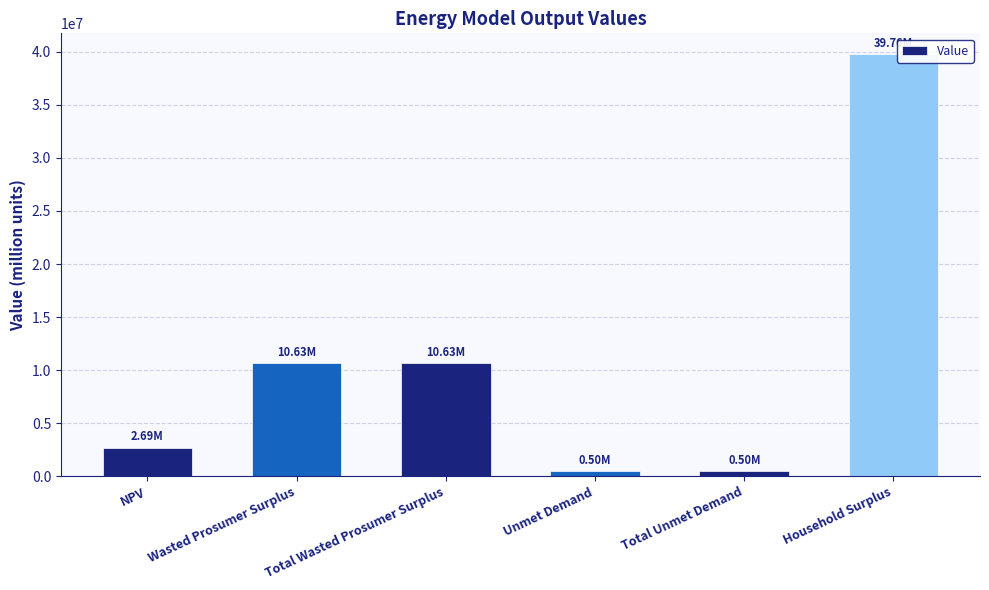

What is the change in value from NPV to Household Surplus?

+37074057.9